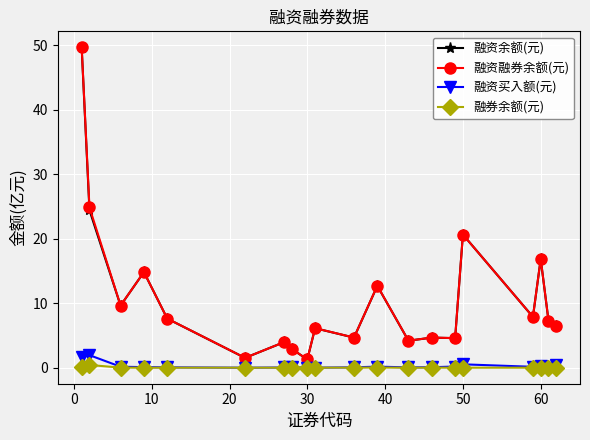

What is the value of the 融资融券余额(元) point at the 20th from the left?

6.5